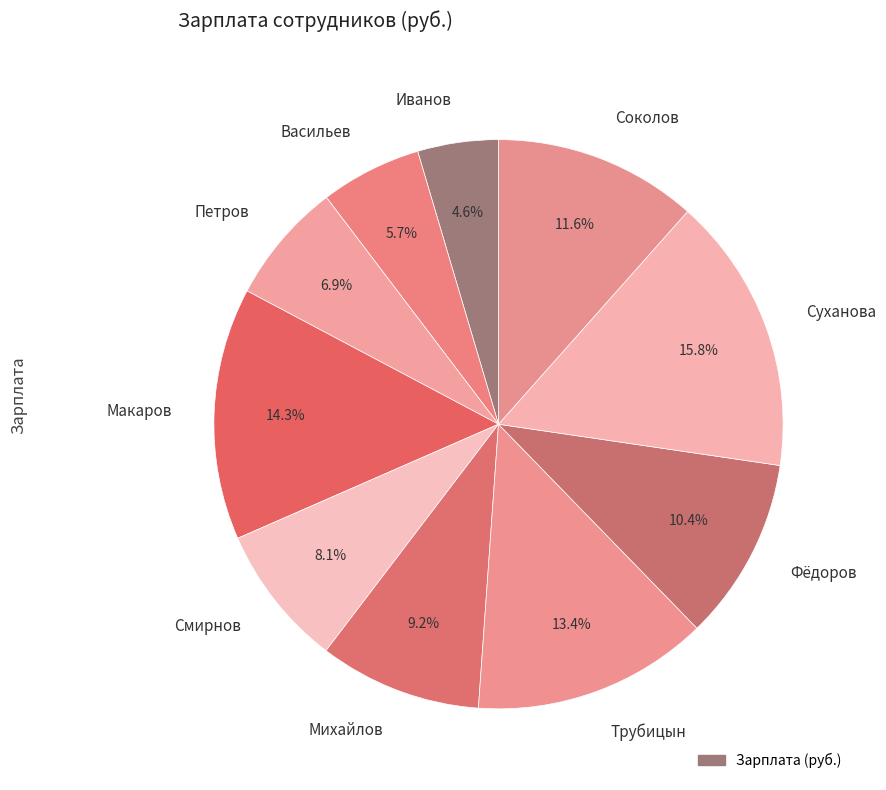

To the nearest percent, what is the difference between the Трубицын and Петров slice percentages?

6%